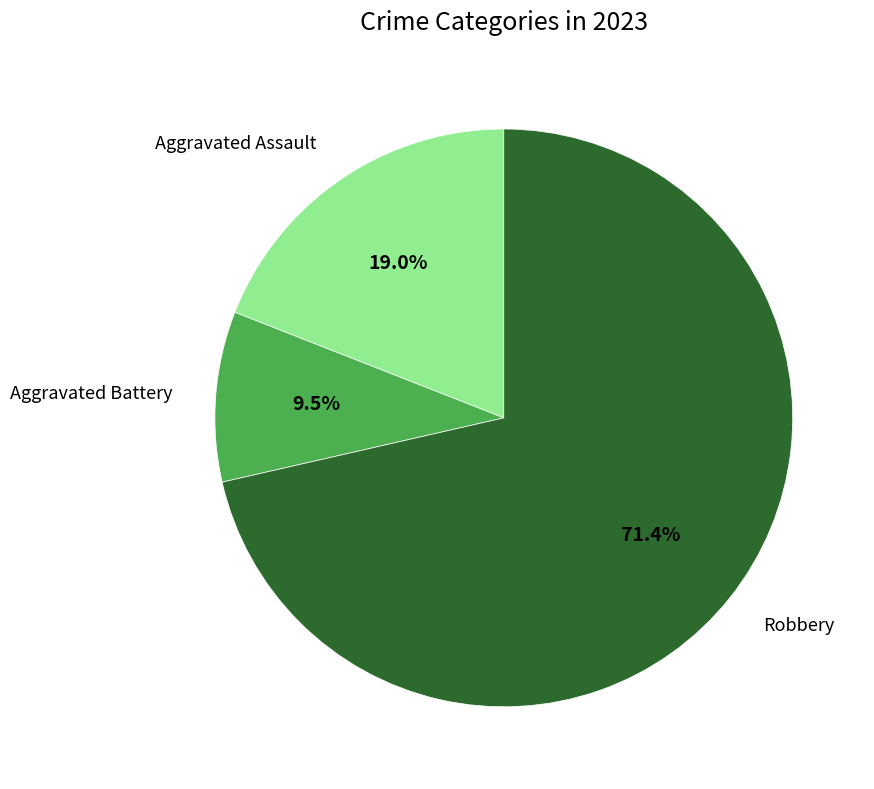

Count the number of slices in the pie.

3